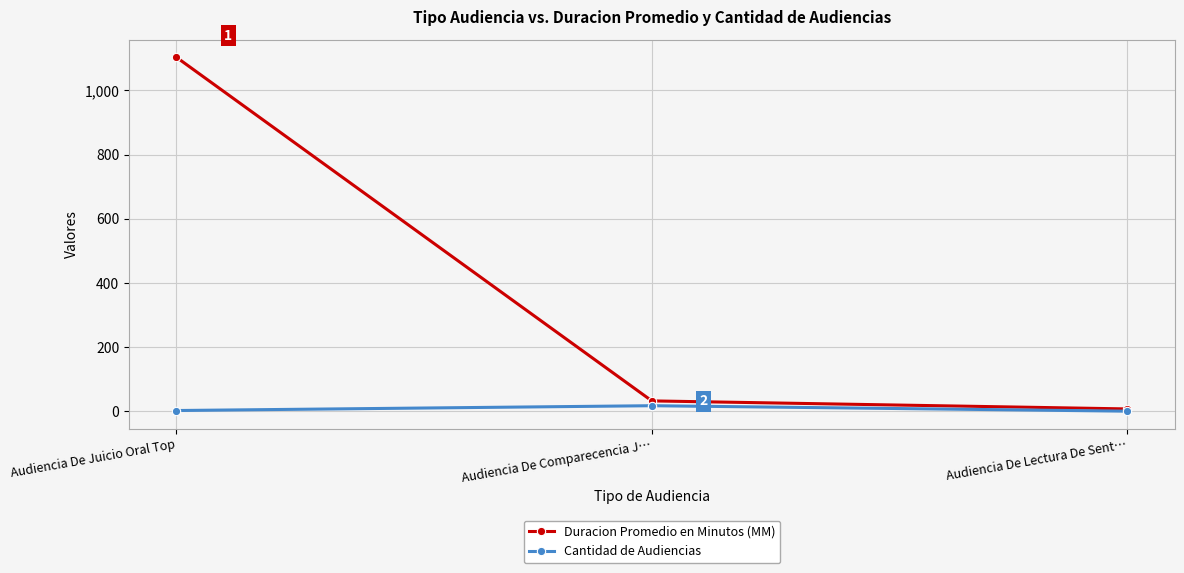

At Audiencia De Juicio Oral Top, list the series in order from smallest to largest.

Cantidad de Audiencias, Duracion Promedio en Minutos (MM)